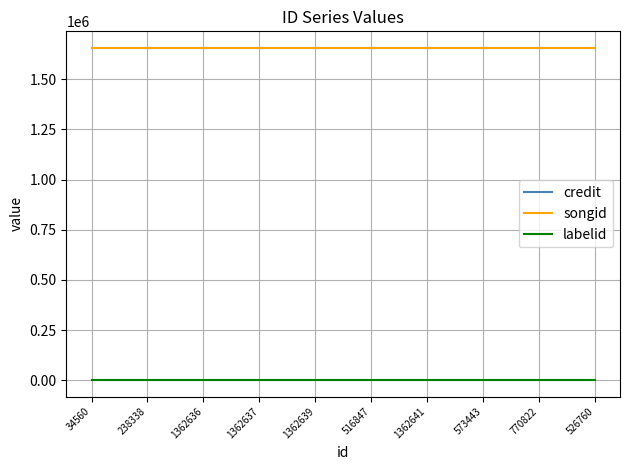

True or false: labelid and songid intersect in this chart.

False